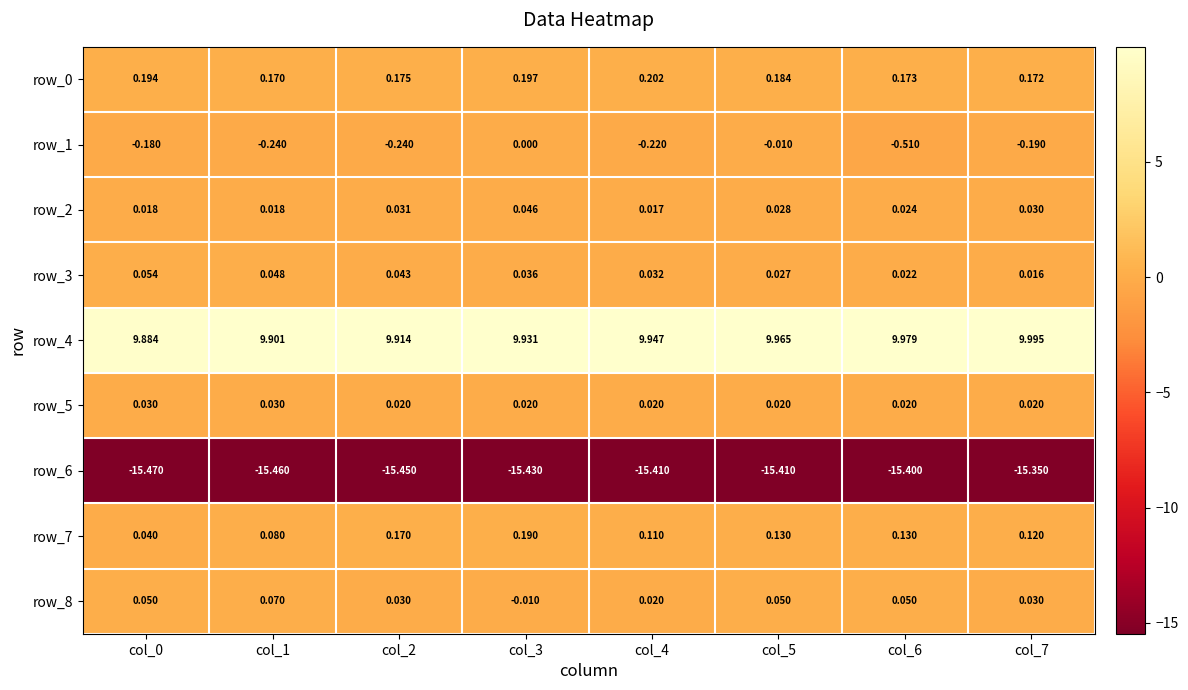

At which category does the chart reach its peak across all series?

col_7